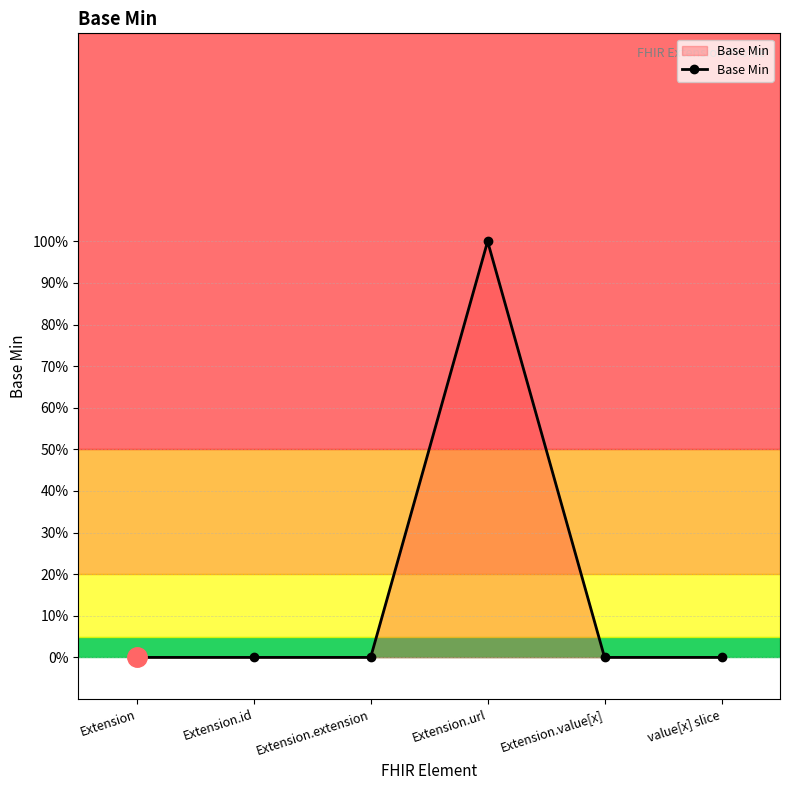

What is the sum of all values?

1